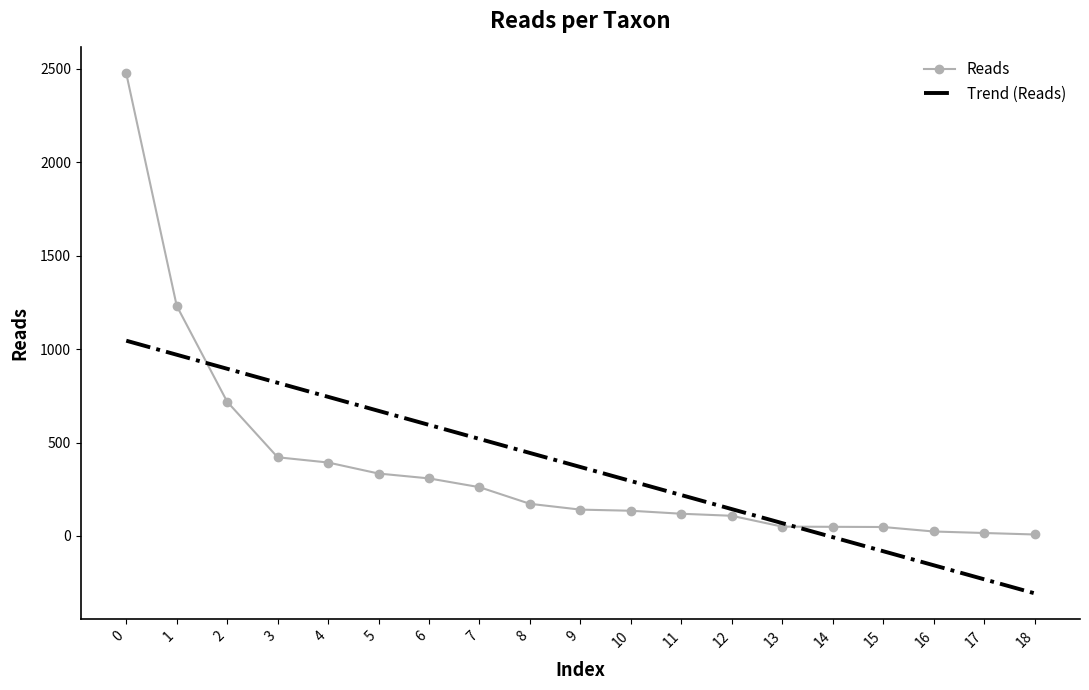

What is the average value of the Trend (Reads) series?

368.9